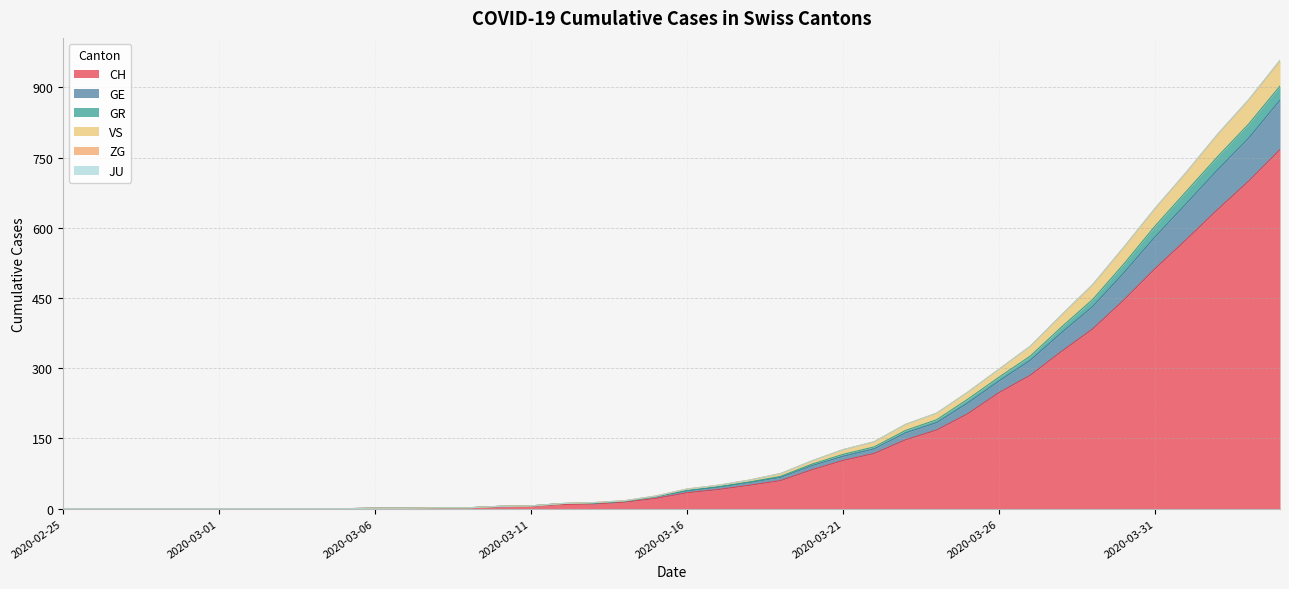

What is the highest value of the CH series?

767